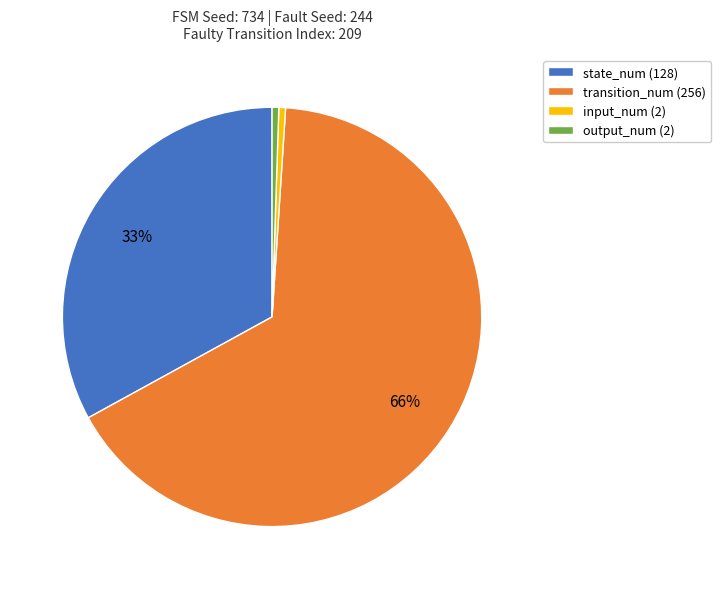

Is transition_num (256) the majority of the pie?

Yes